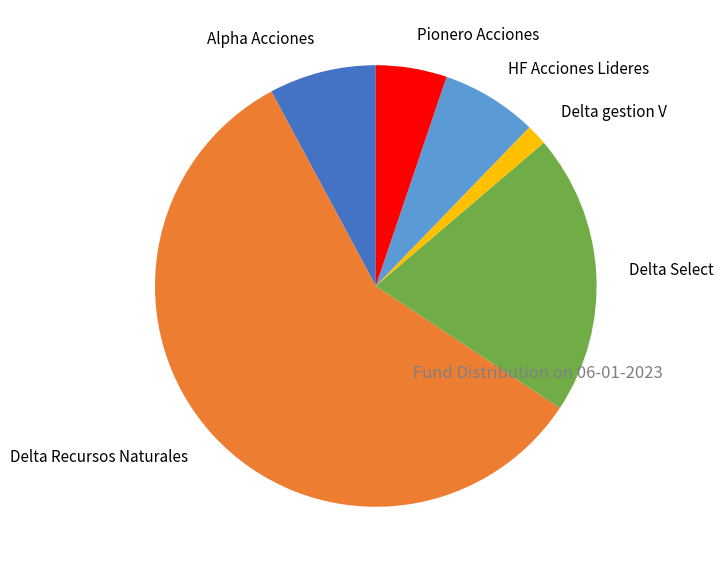

What is the ratio of the value at Alpha Acciones to the value at Delta gestion V?

5.1